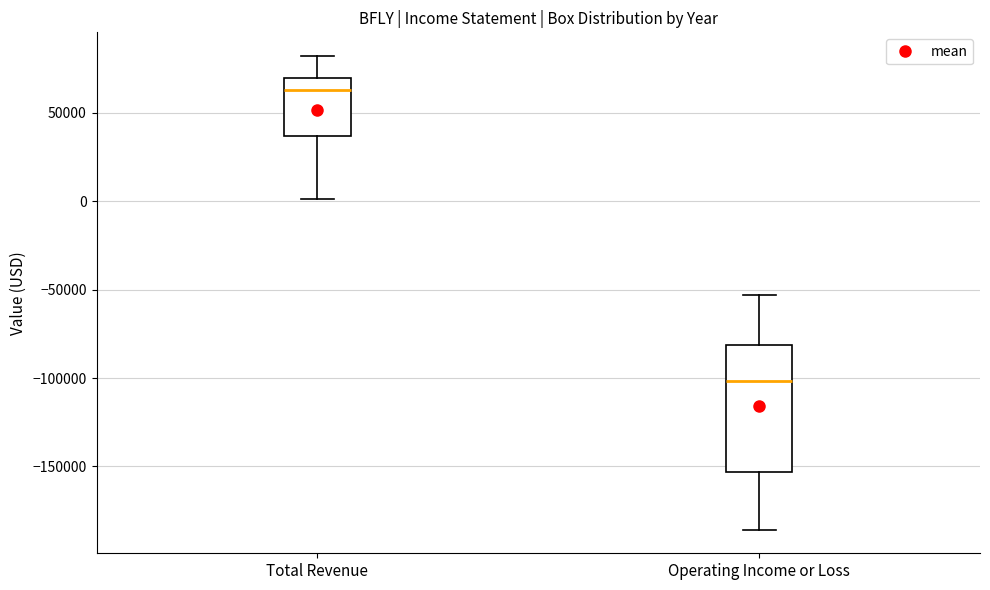

Comparing the boxes themselves (not the whiskers), which one is the tallest?

Operating Income or Loss